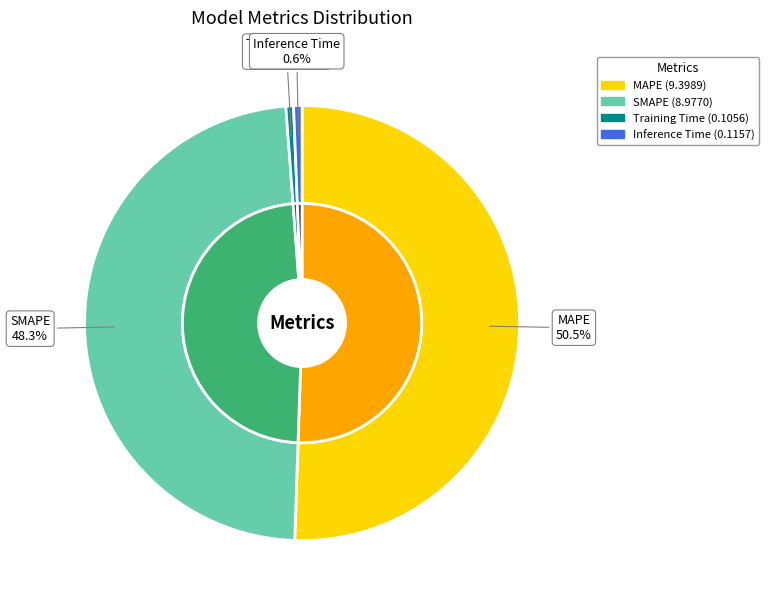

How many slices are in this pie chart?

4